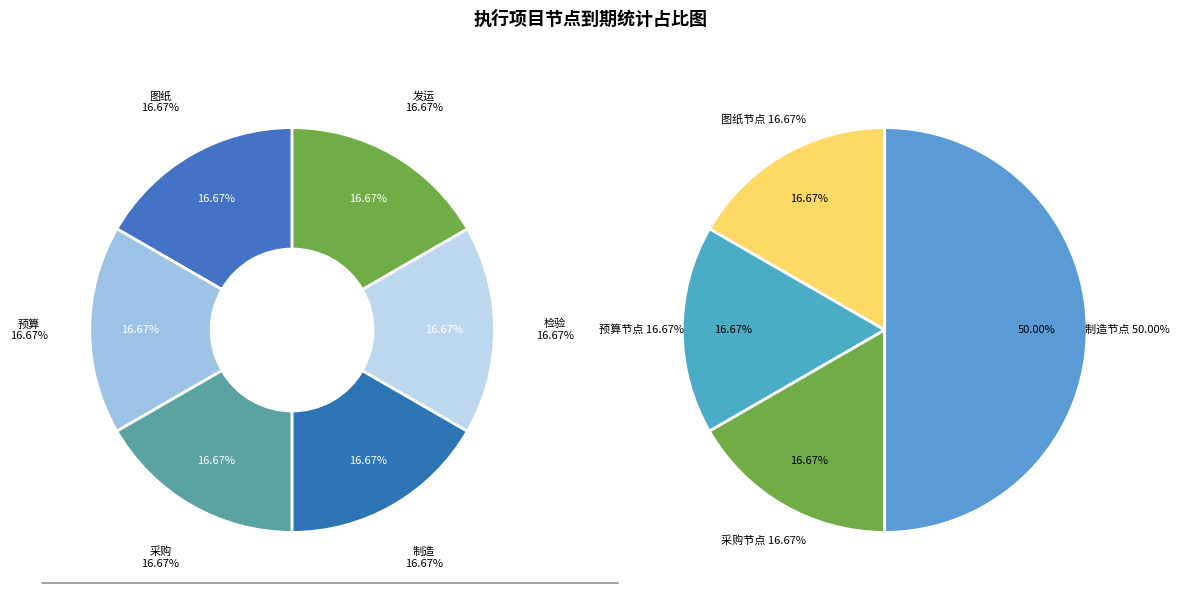

True or false: 预算 accounts for 17% of the total.

False